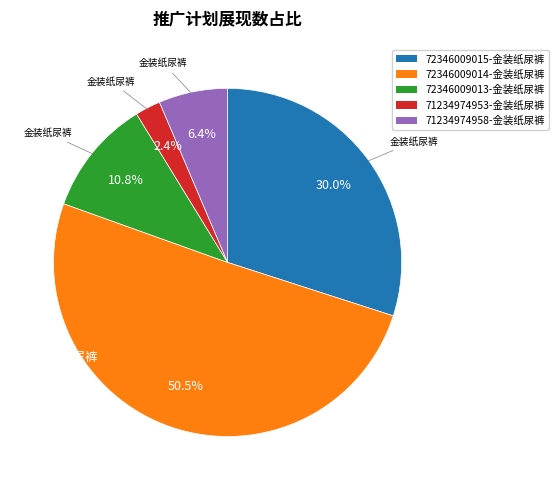

Does any single category account for the majority?

Yes